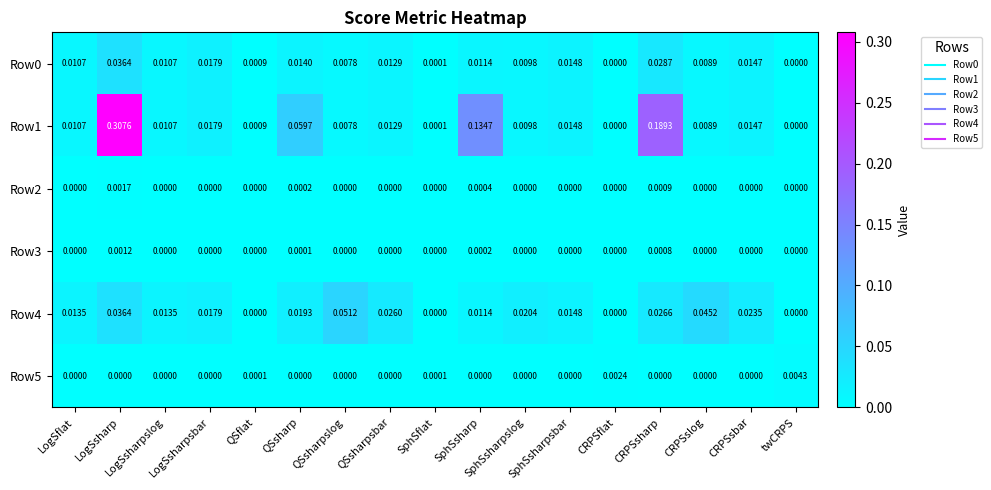

Which category has the highest value in the Row5 series?

twCRPS